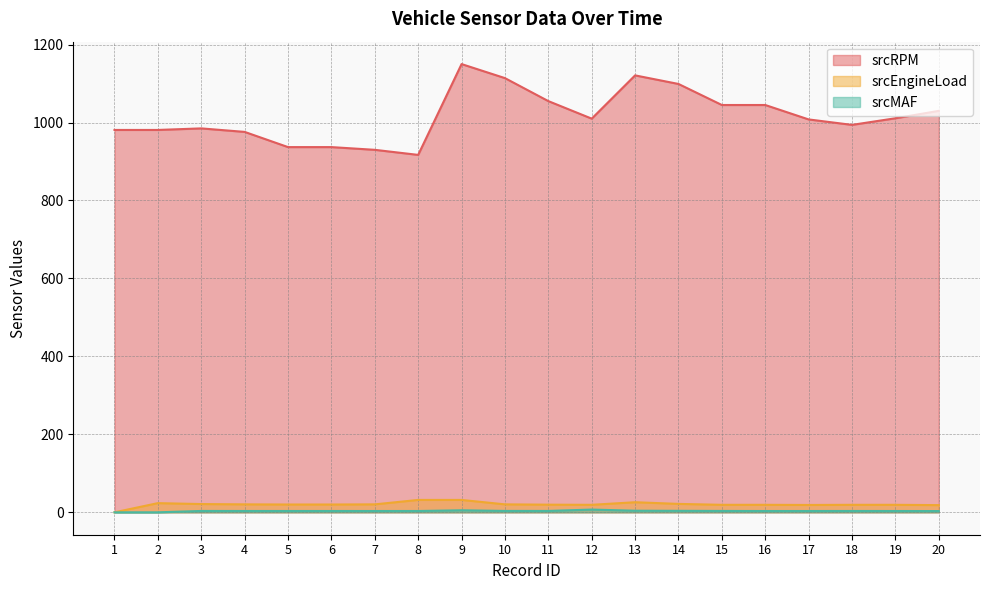

List the series in order of their peak value, lowest first.

srcMAF, srcEngineLoad, srcRPM